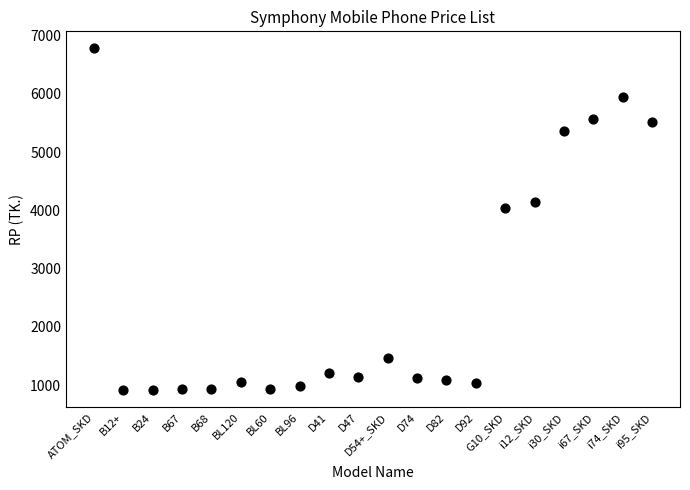

What Y value in the scatter plot is closest to 3847?

4050